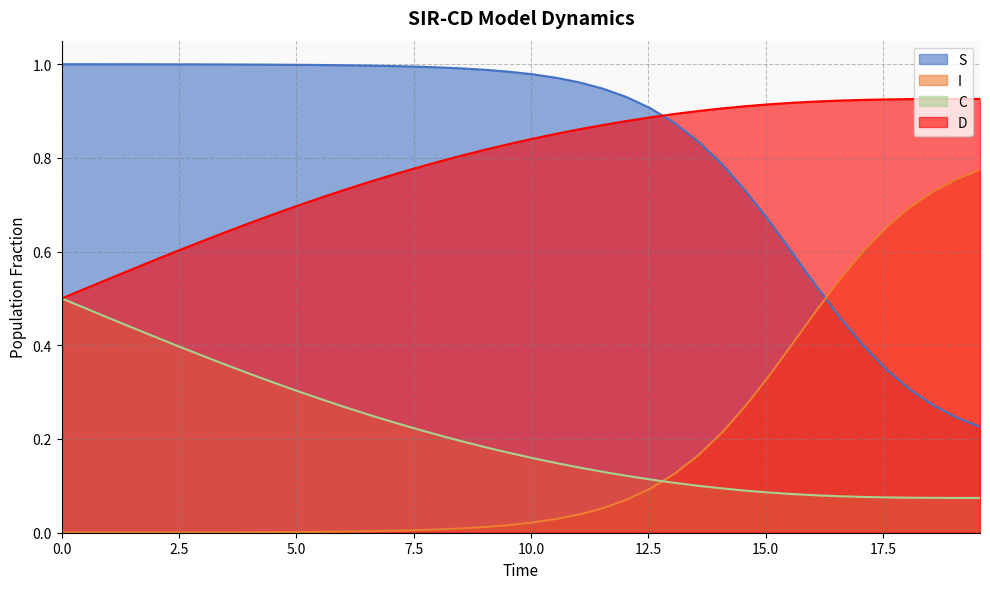

Which series has the largest range (max minus min)?

I